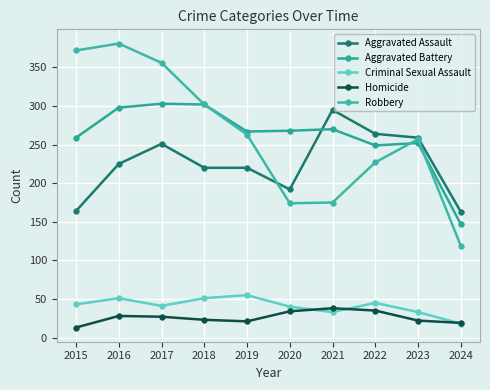

At how many categories does at least one series exceed 74?

10